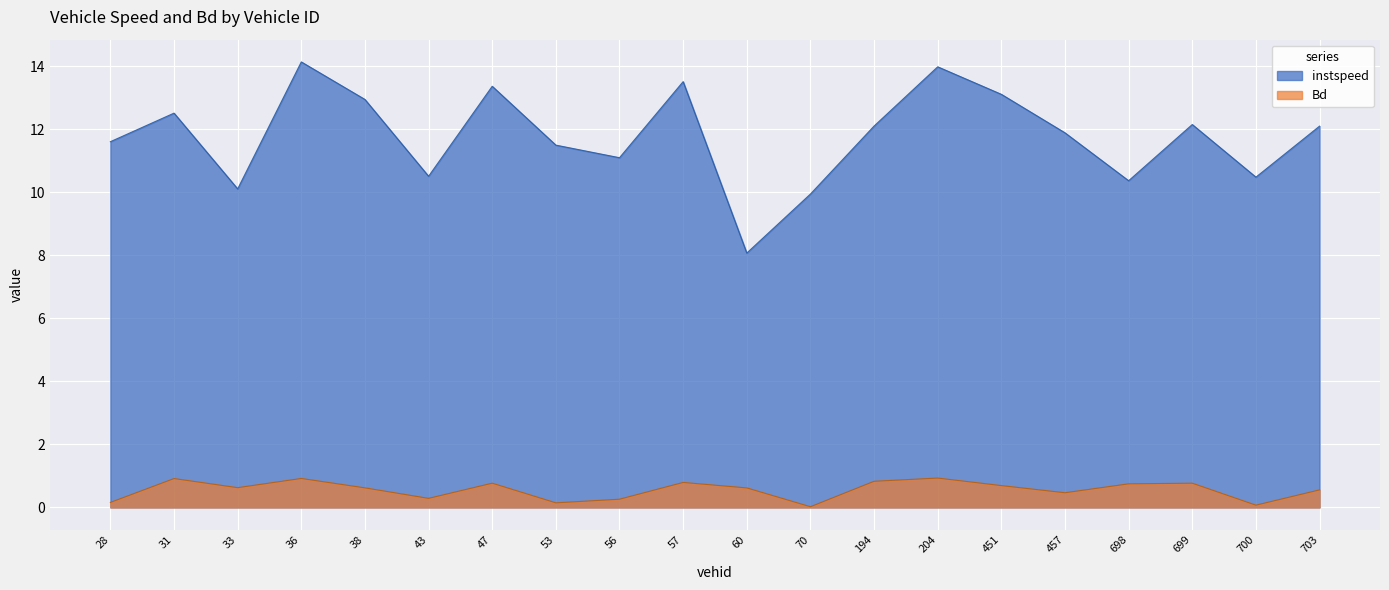

True or false: instspeed has more than 1 points higher than both neighbors.

True